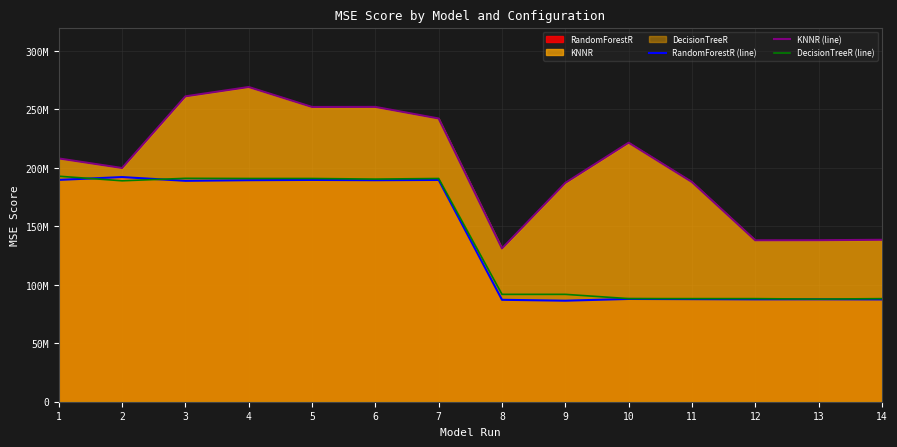

Reading right to left, what are all the values shown in this chart?

RandomForestR (line): 87476184.8	87599752.0	87554102.2	87727718.5	87894569.3	86404144.7	87168987.6	189667331.8	189448955.2	189678422.1	189458395.2	188925052.2	192129029.8	189708777.4
KNNR (line): 138495304.4	138118091.7	138049507.6	187898894.9	221539536.1	187152453.2	131097026.1	242219266.2	252133918.8	252077708.1	269150122.2	261170741.4	199885885.5	208046996.2
DecisionTreeR (line): 88158791.9	87757844.9	88158791.9	88168138.8	88185092.1	91820935.9	91824175.5	190910699.8	190399868.1	190910002.5	190910699.8	191047809.7	188962883.0	192858199.5